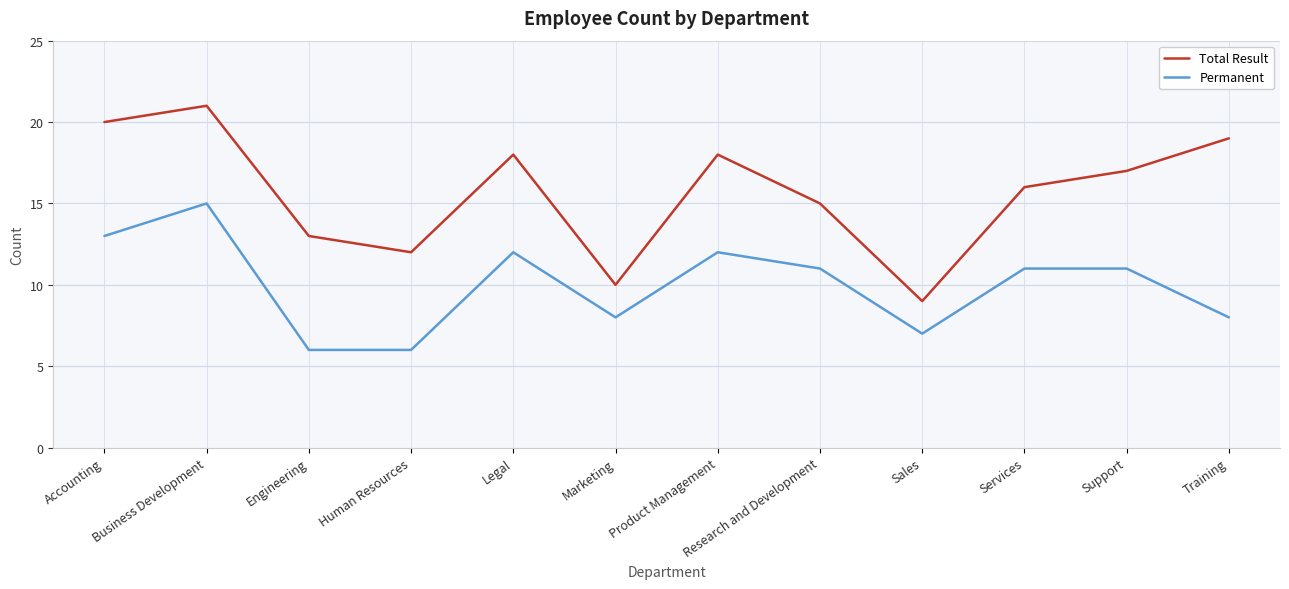

Which series has the largest total across all categories?

Total Result